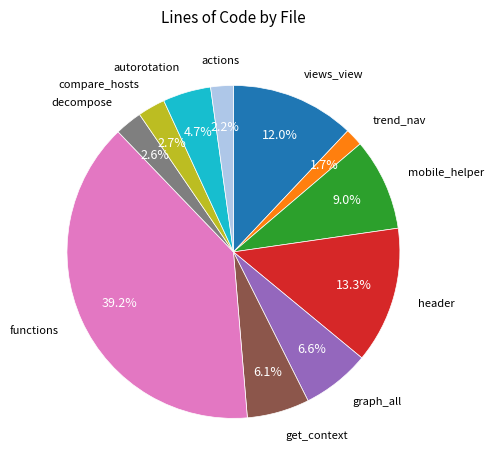

Does any single category account for the majority?

No